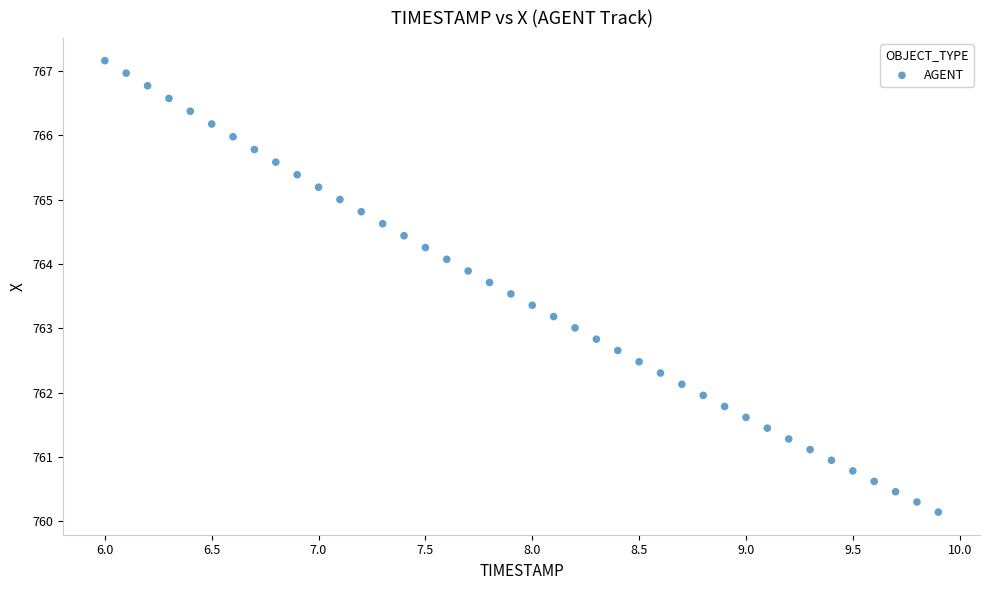

What is the range of X values (max minus min)?

3.9